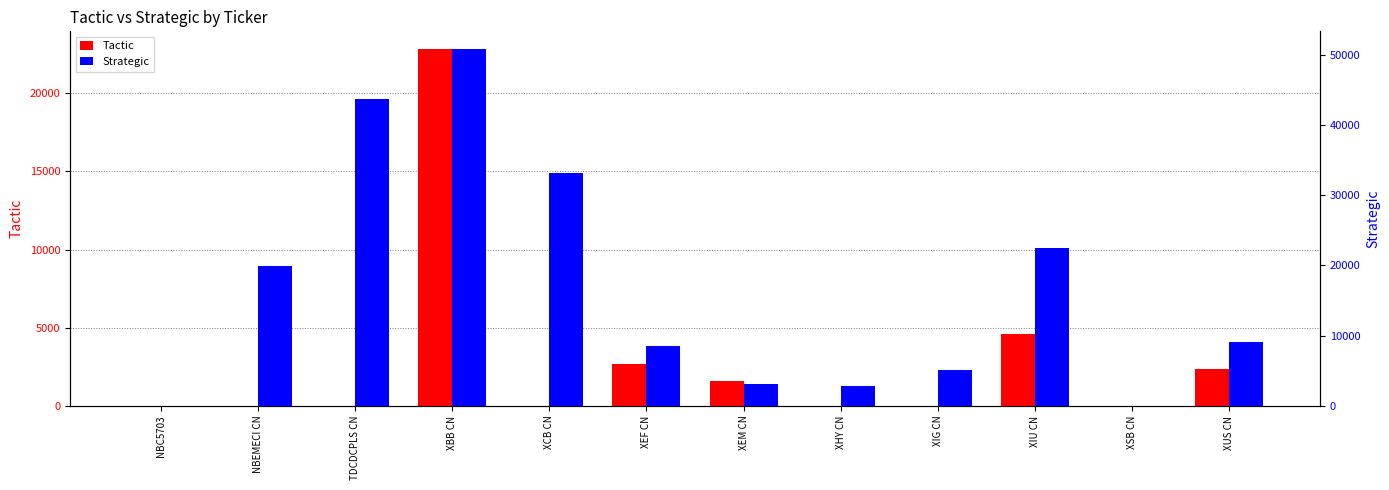

Rank the series by their average value, from lowest to highest.

Tactic, Strategic